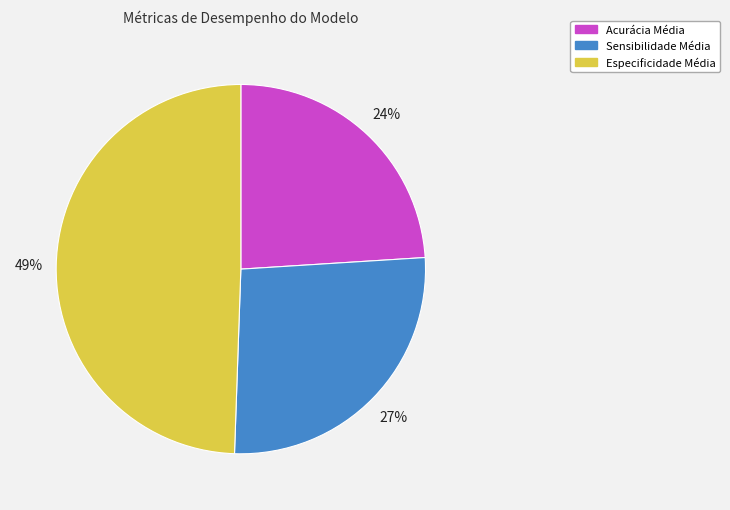

Count the number of slices in the pie.

3